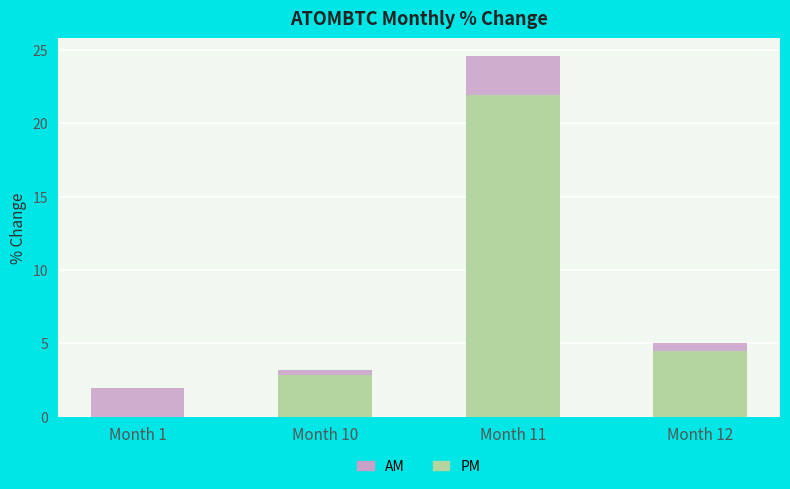

What is the sum of the PM values at Month 11 and Month 1?

21.9